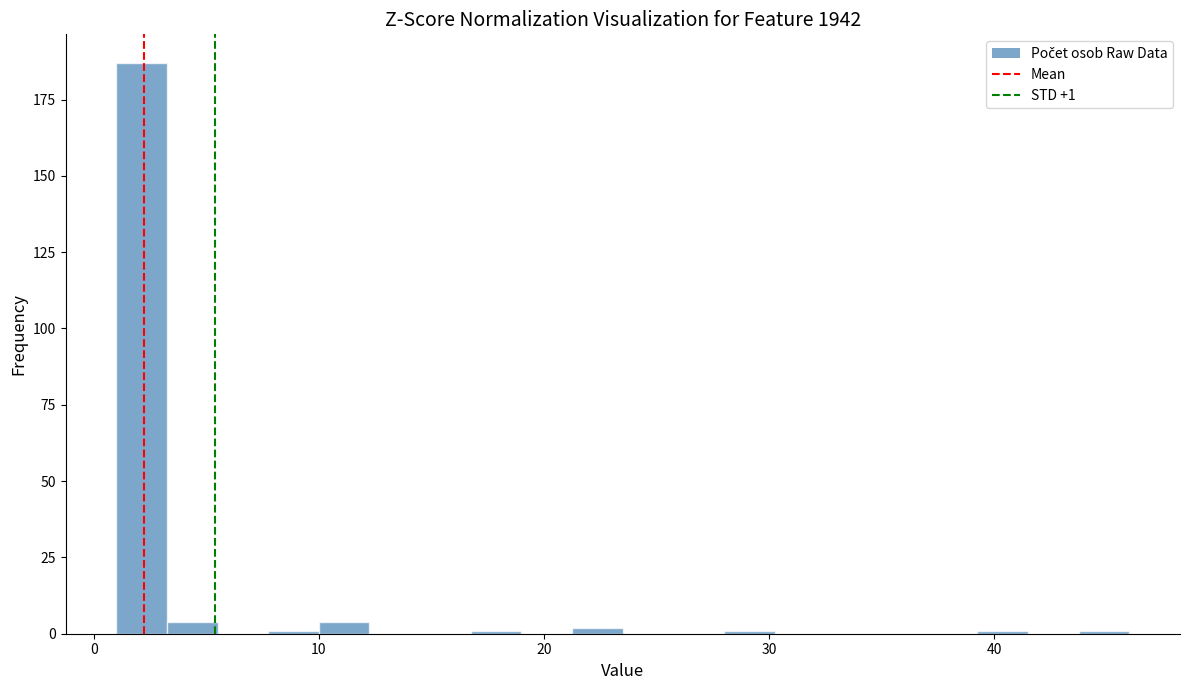

Read against the x-axis, roughly where is the centre of the tallest bar?

2